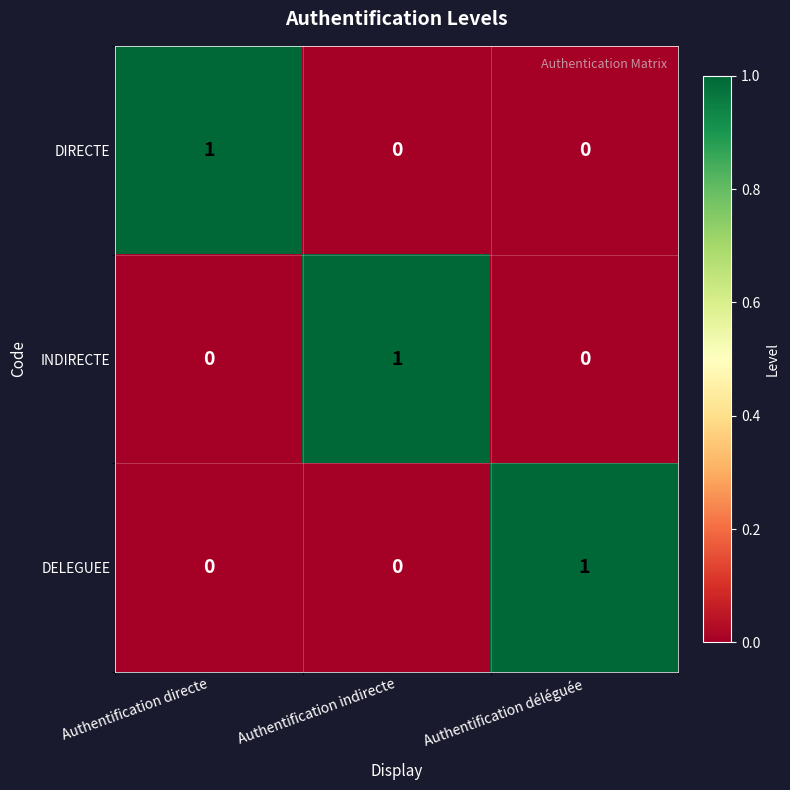

Reading left to right, transcribe all the data shown in this chart.

DIRECTE: 1	0	0
INDIRECTE: 0	1	0
DELEGUEE: 0	0	1